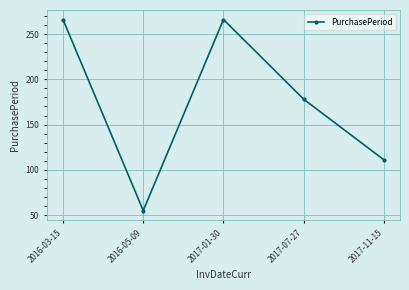

Count the number of data series in this chart.

1